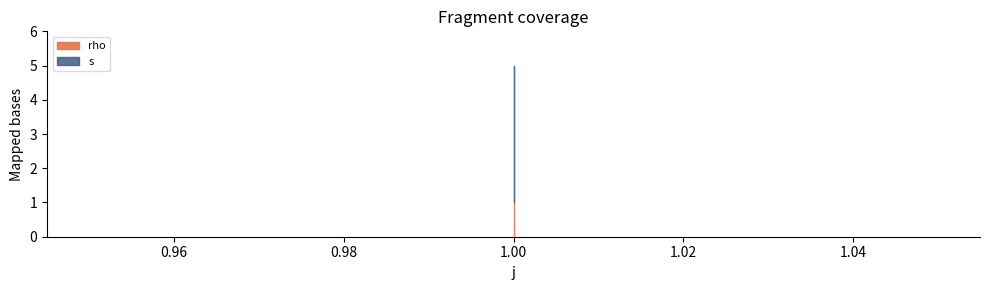

At which category does the chart reach its peak across all series?

1